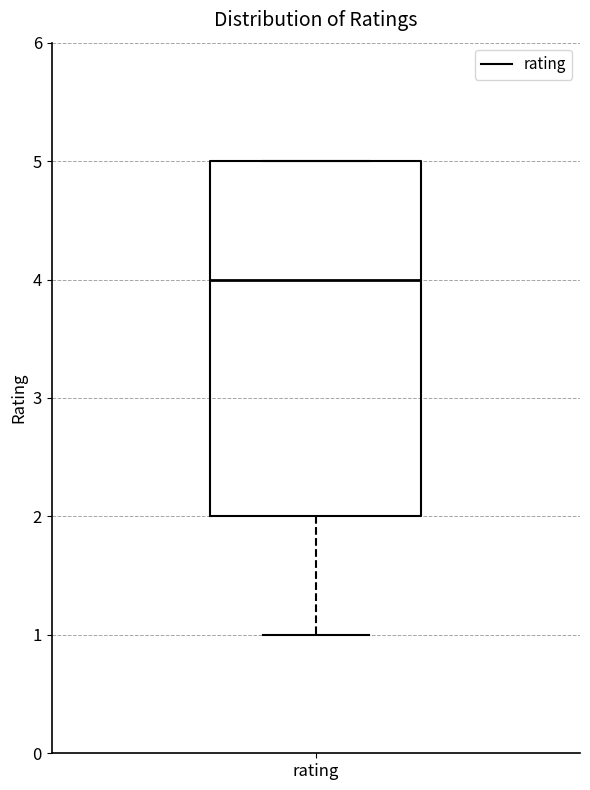

Transcribe this box plot: give where the median line is, the range the box spans, and where the two whiskers end, as read against the y-axis. The values are not printed on the chart, so give them approximately, as read against the axis.

median 4, box 2 to 5, whiskers 1 to 5